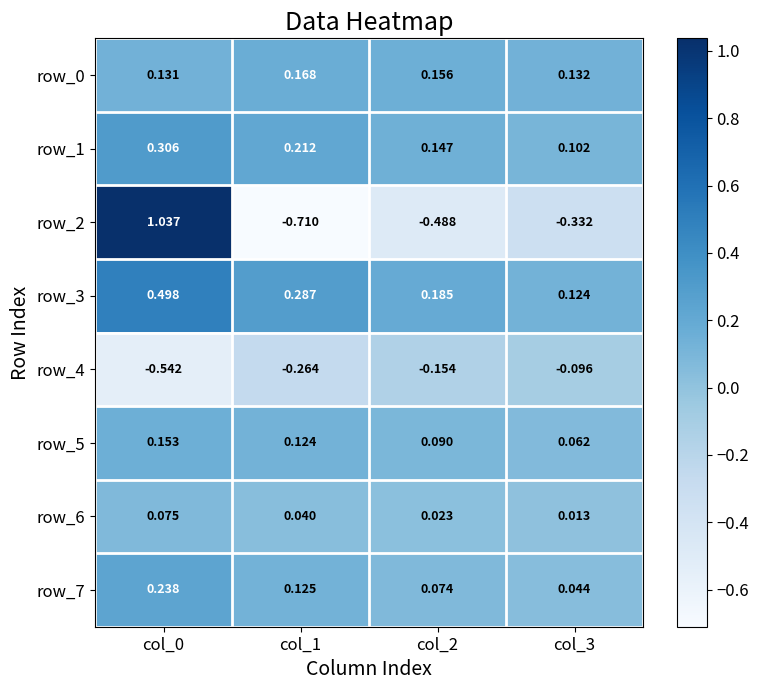

Is the value of row_7 at col_0 greater than the value of row_4 at col_0?

Yes